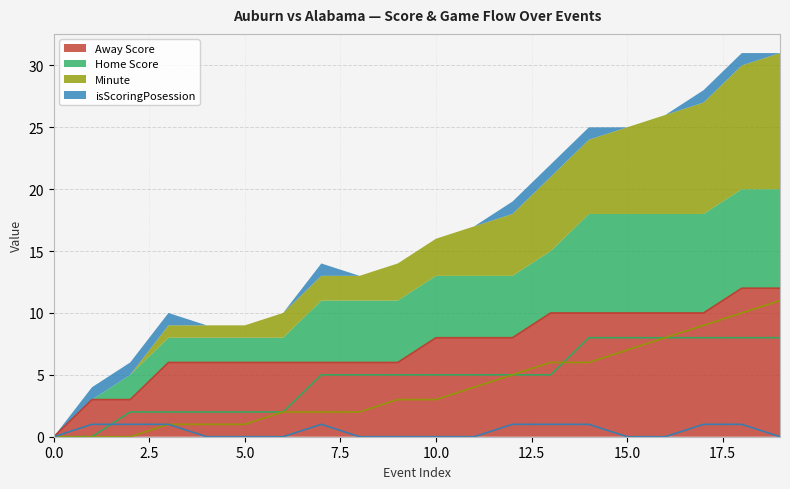

True or false: isScoringPosession and Away Score cross at least once.

False